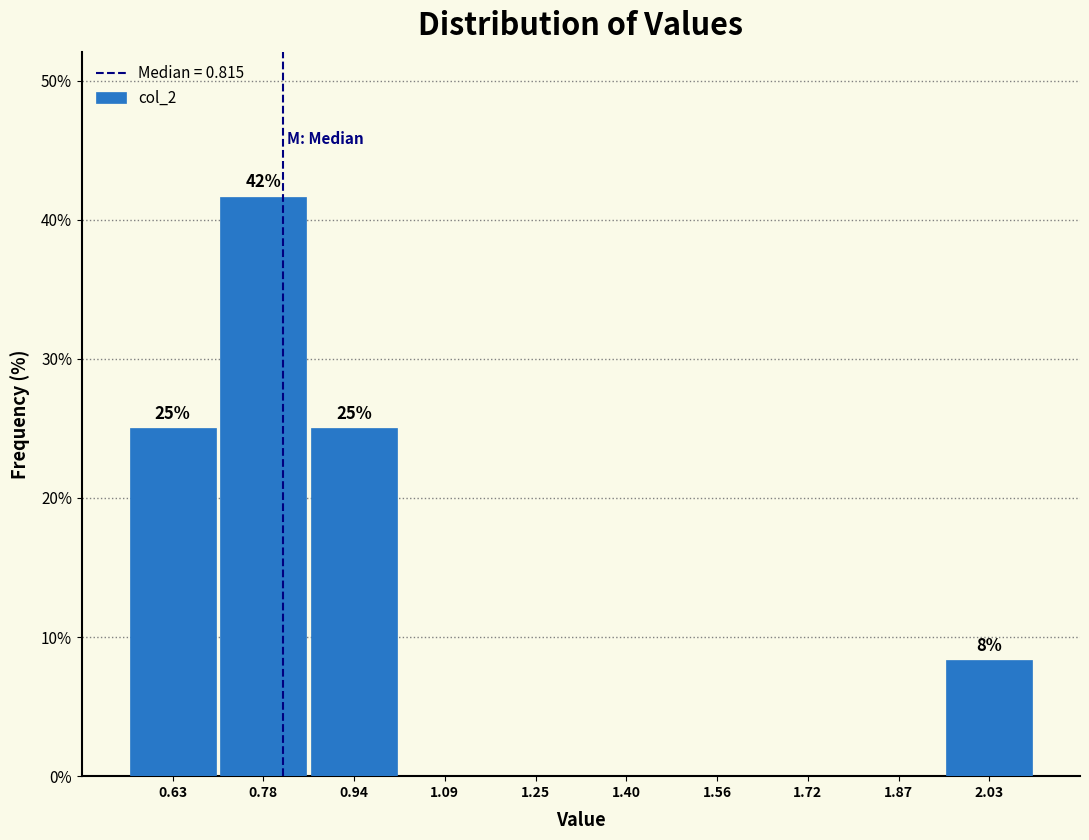

Which range on the x-axis has the tallest bar?

0.70 to 0.86